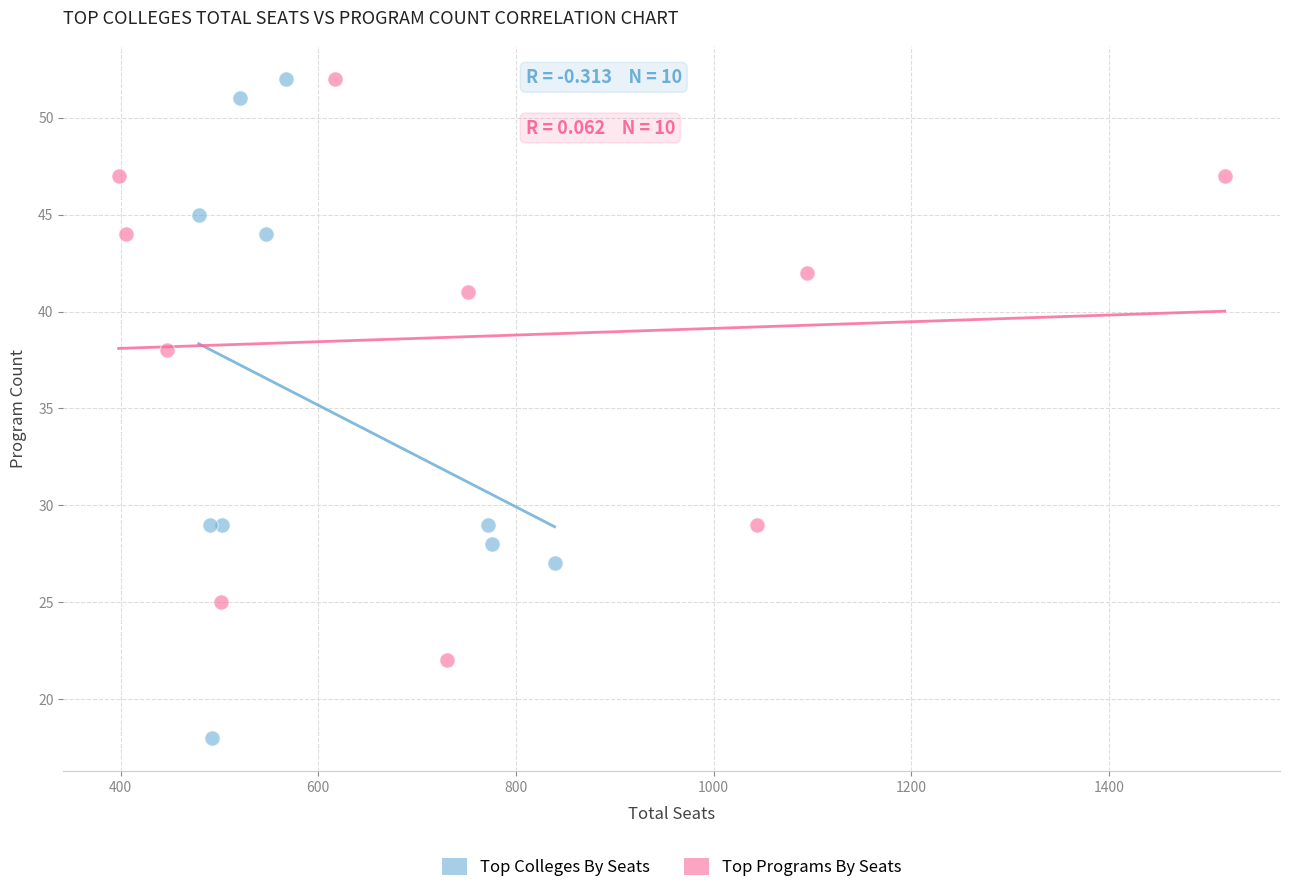

Which series has the largest Y range (max minus min)?

Top Colleges By Seats